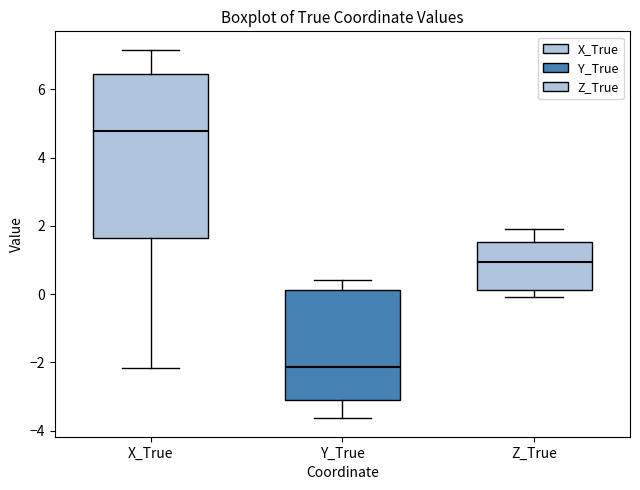

Reading left to right, transcribe this box plot: for each box, give where its median line is, the range the box spans, and where its two whiskers end, as read against the y-axis. The values are not printed on the chart, so give them approximately, as read against the axis.

X_True: median 4.8, box 1.6 to 6.4, whiskers -2.2 to 7.2
Y_True: median -2.2, box -3.0 to 0.2, whiskers -3.6 to 0.4
Z_True: median 1.0, box 0.2 to 1.6, whiskers 0.0 to 2.0